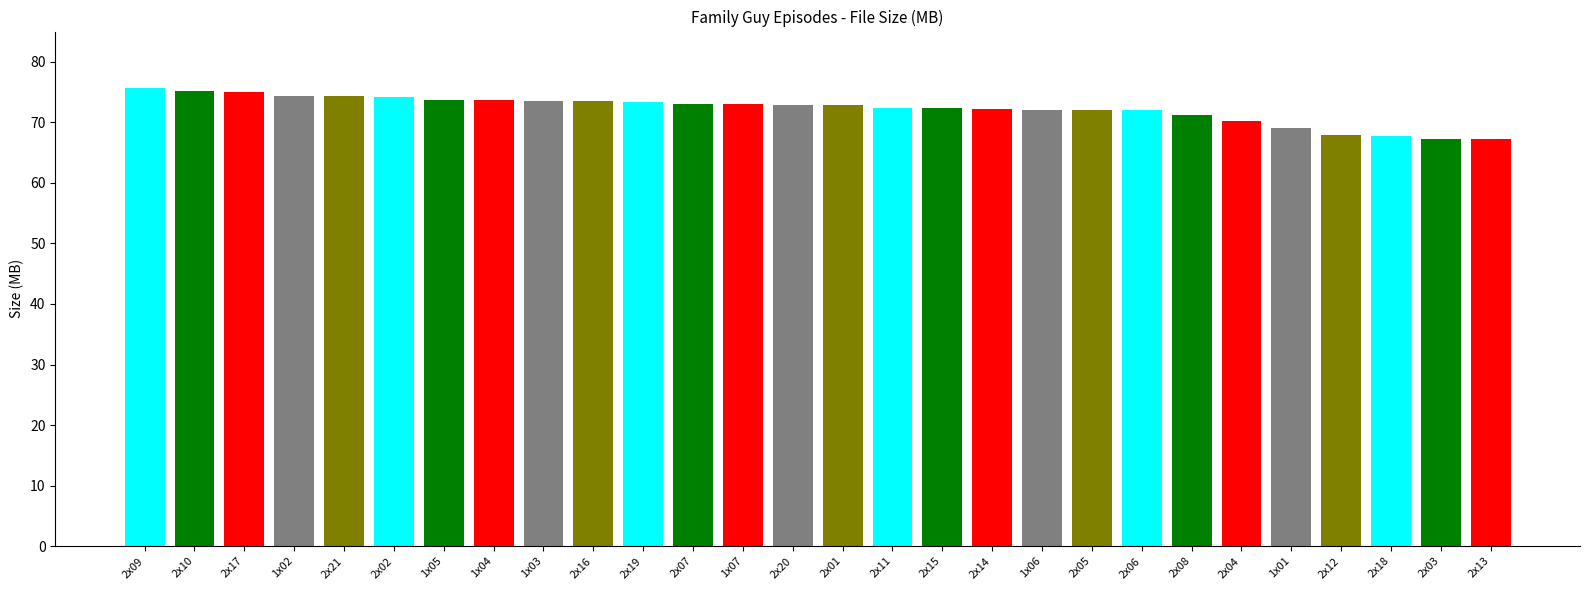

Is it true that the value at 1x02 is 74.4?

True